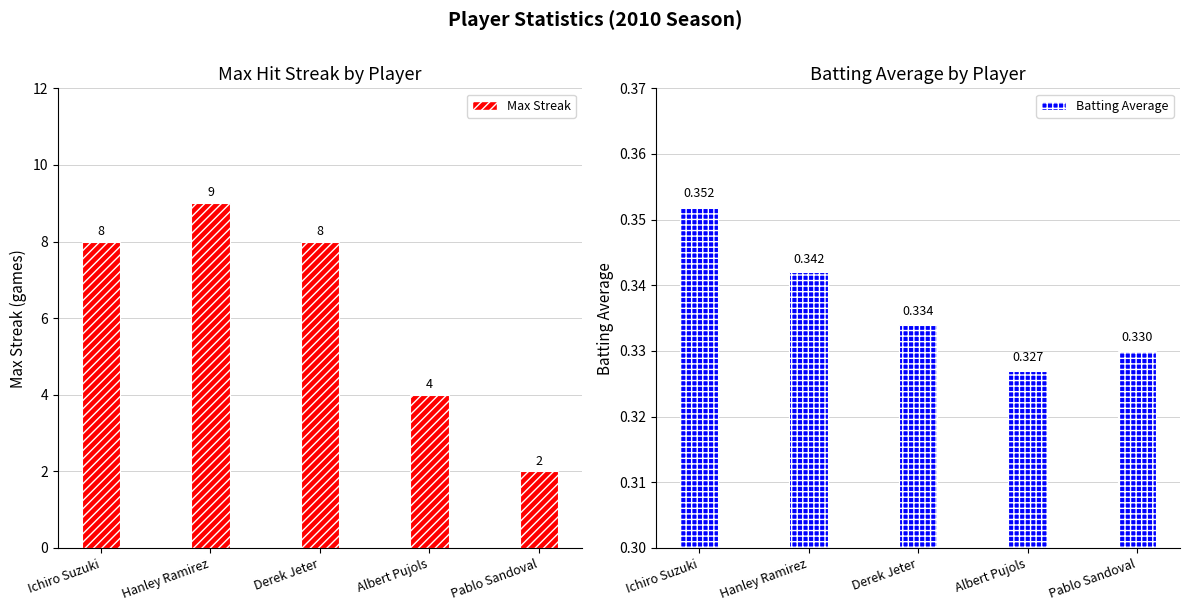

What position from the right is Ichiro Suzuki?

5